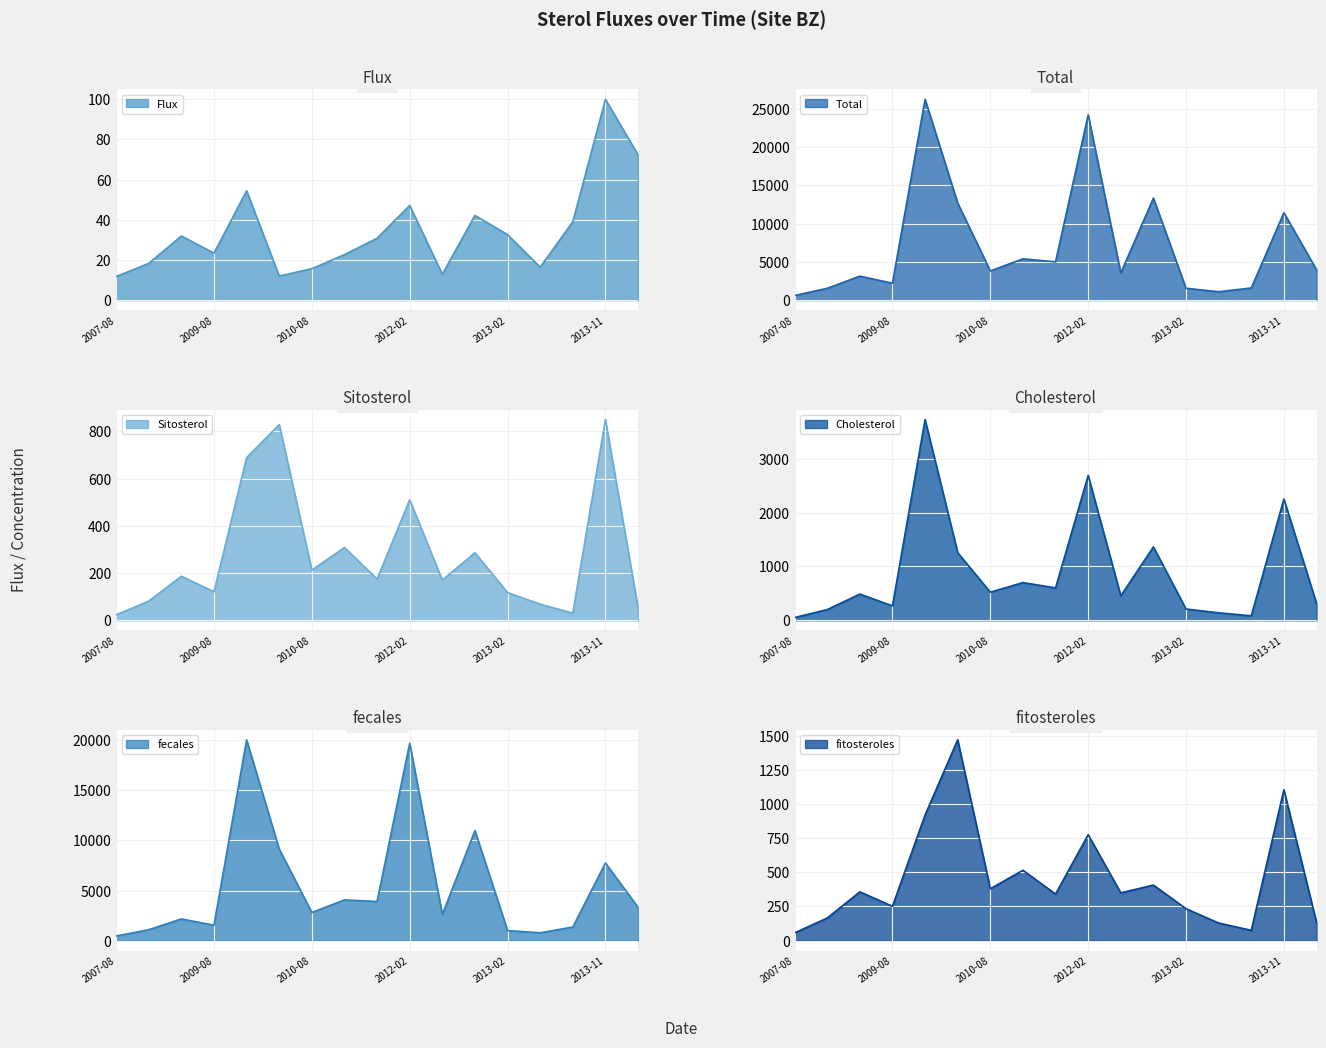

What is the difference between the second highest and second lowest values in the Sitosterol series?

798.0